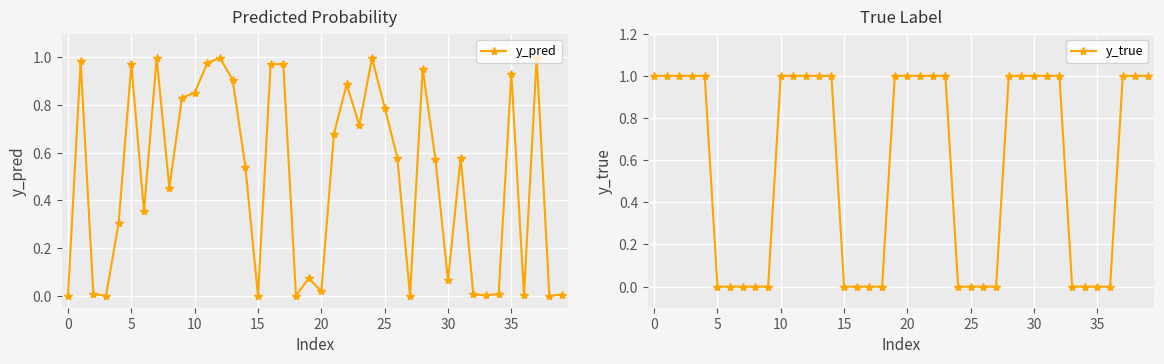

At which category is the sum across all series the highest?

37